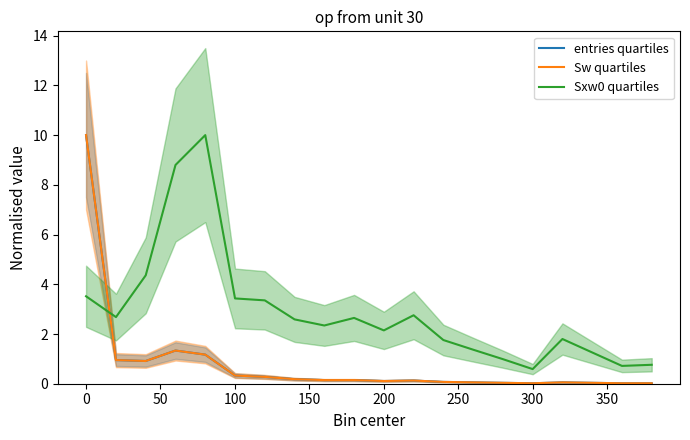

At how many categories does at least one series exceed 2?

12